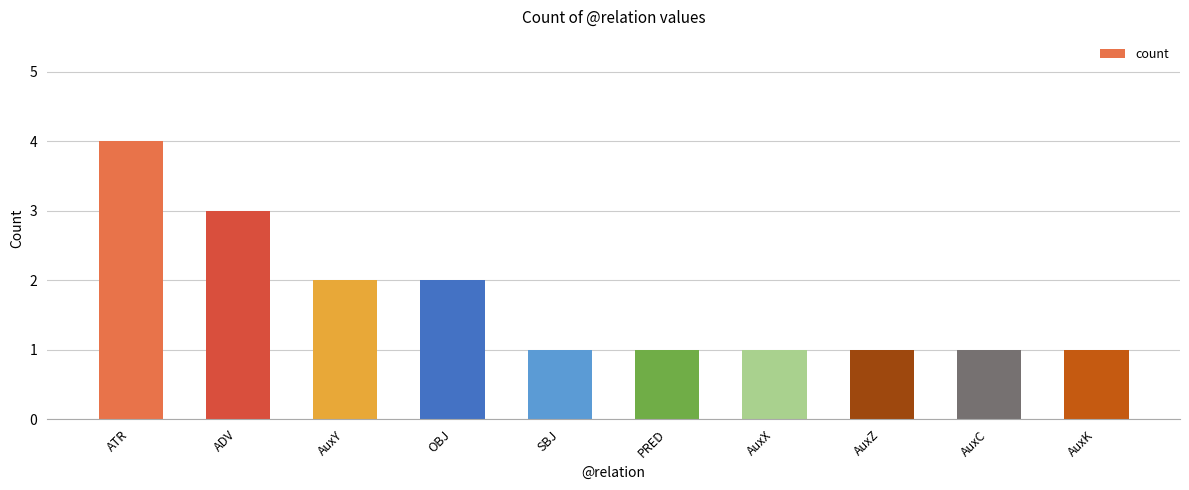

Are the bars grouped side by side (vs. stacked)?

No